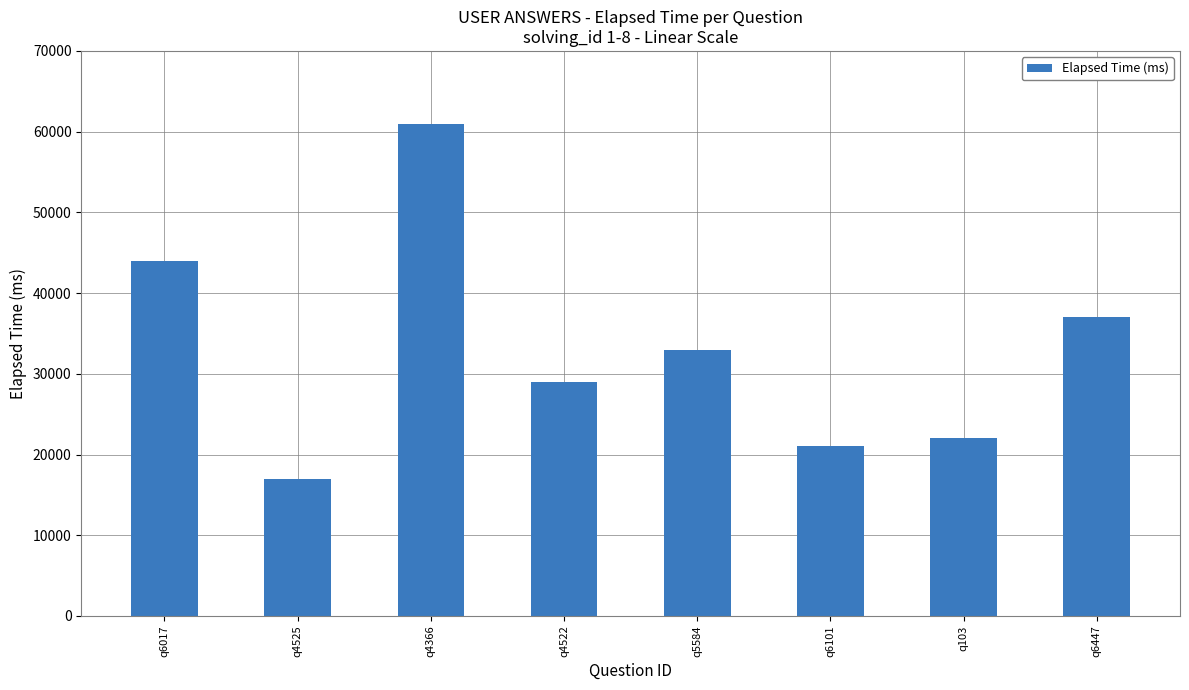

What is the greatest value displayed?

61000